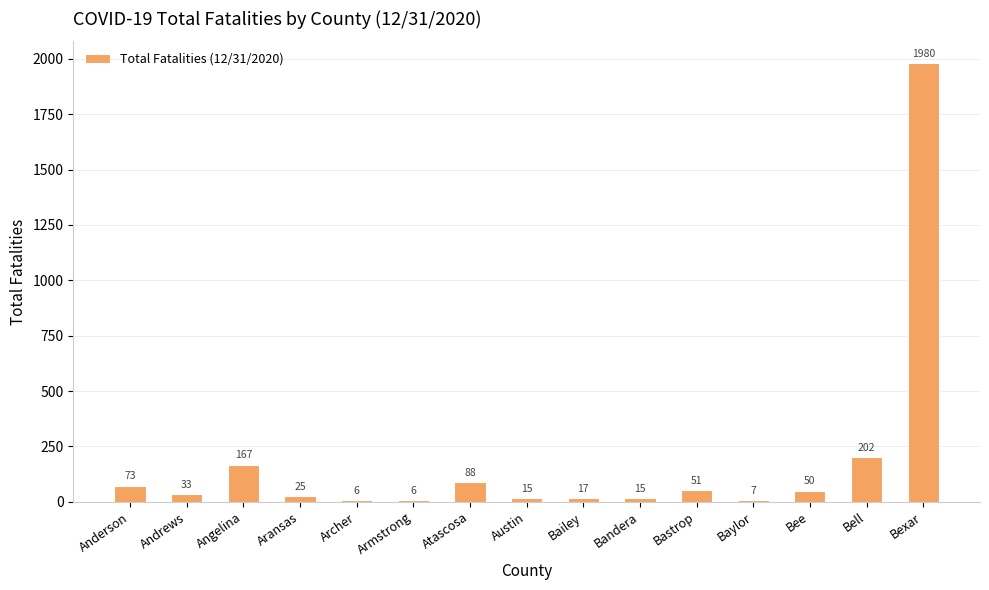

What value does the data have at Bexar, to the nearest 50?

2000